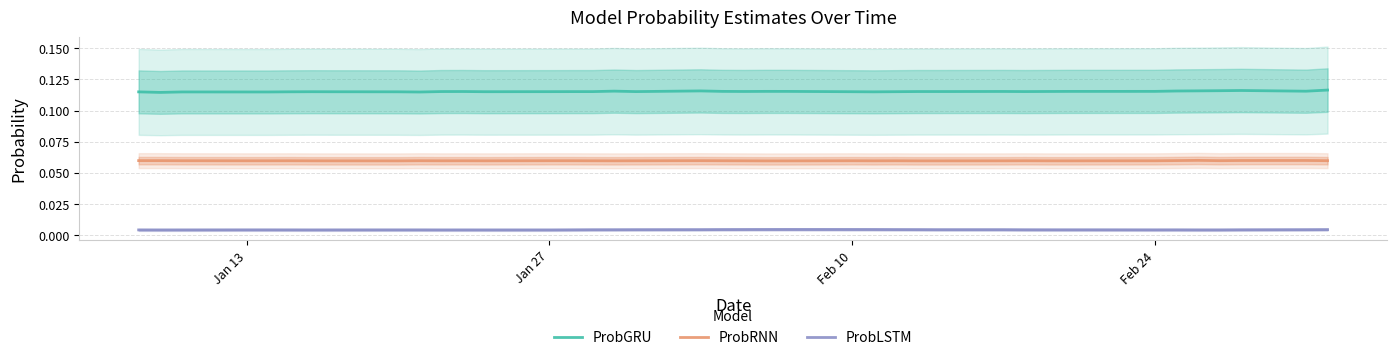

Is the value of ProbLSTM at 29 greater than the value of ProbRNN at Jan 13?

No